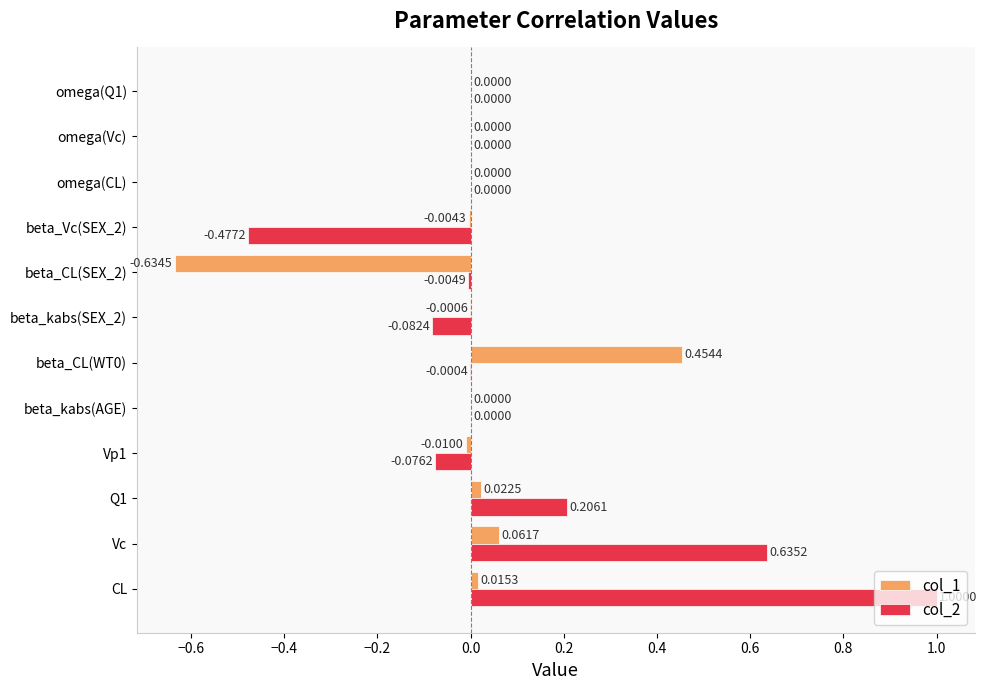

Which label corresponds to the largest value in the chart?

CL